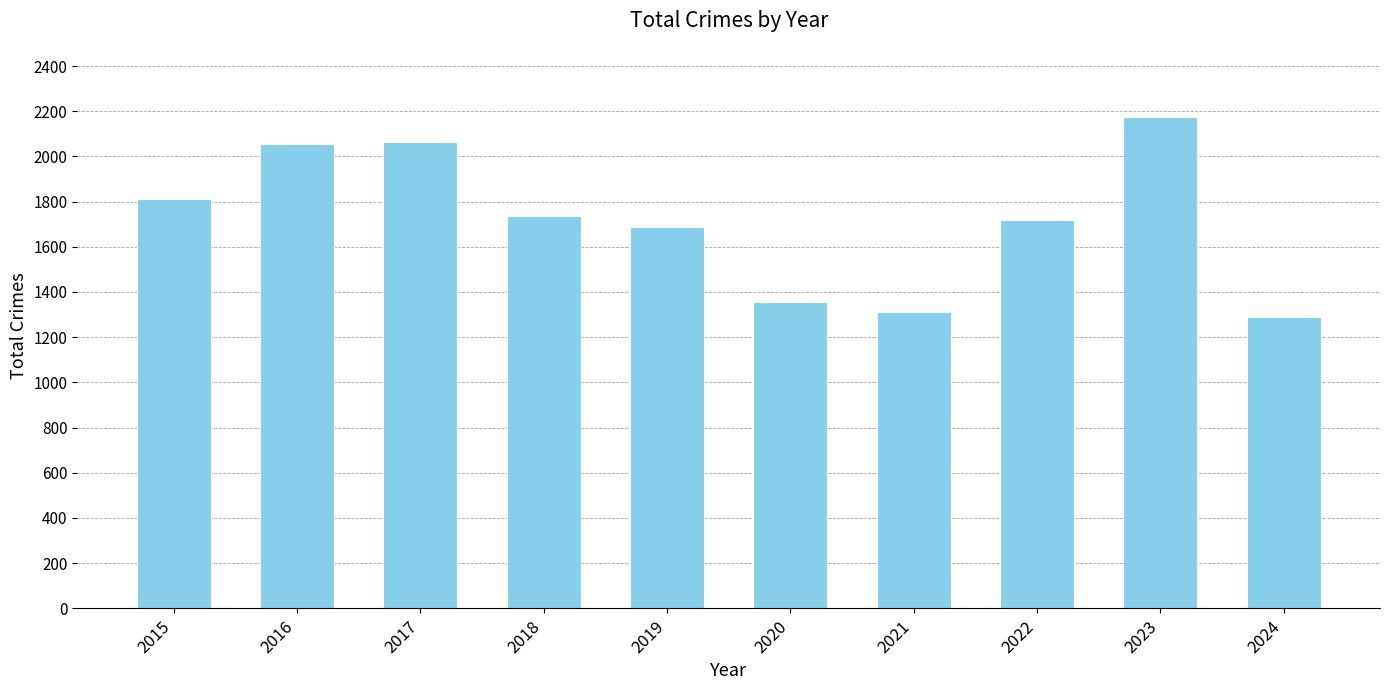

What is the difference between the values at 2017 and 2022?

346